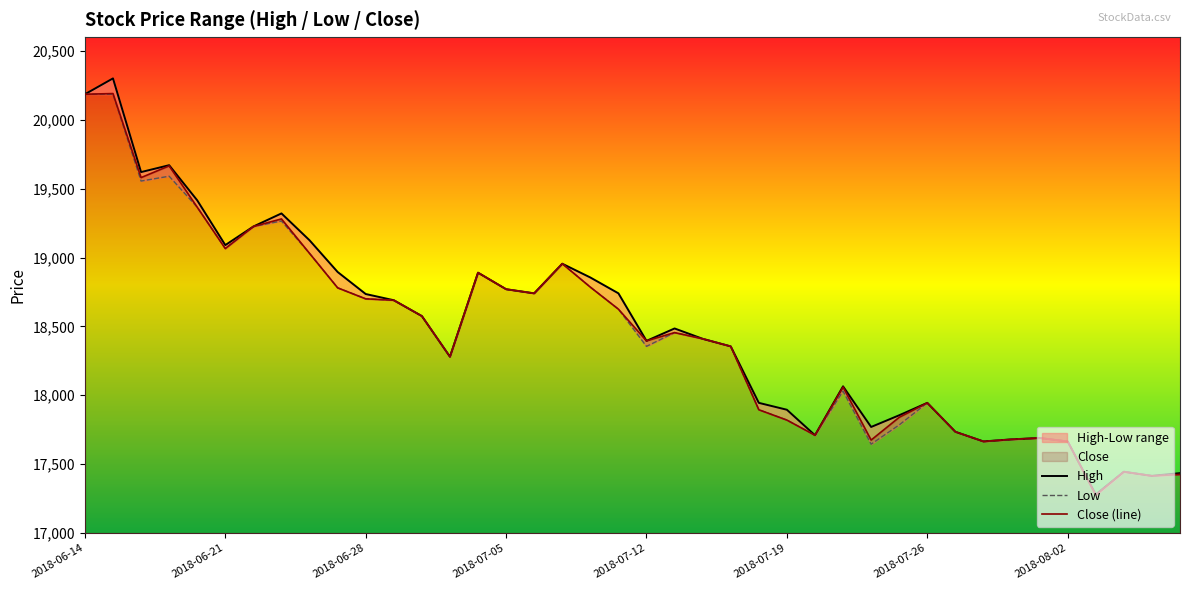

The value of Close (line) at 2018-07-19 is 24914. True or false?

False